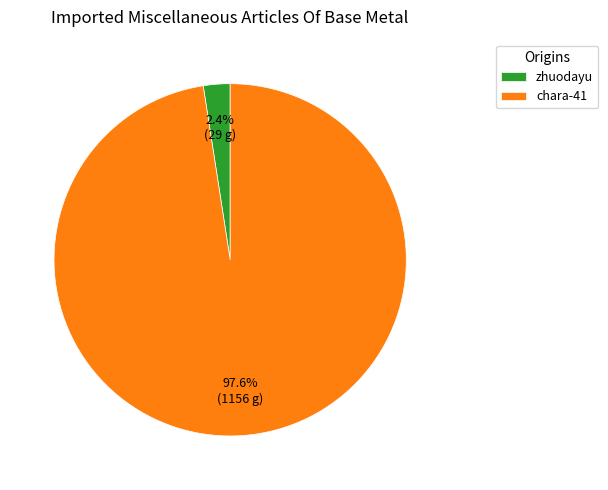

To the nearest percent, what is the difference between the largest and smallest slice percentages?

95%